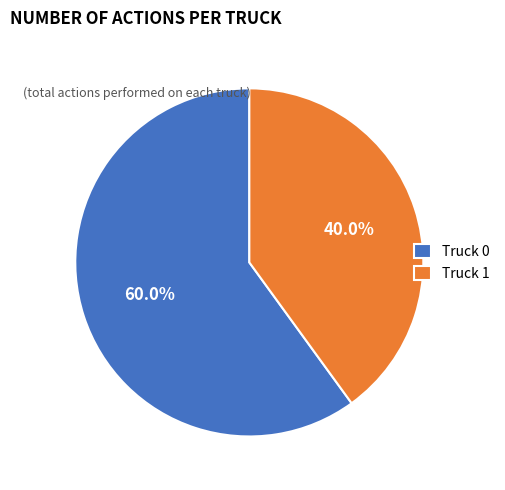

To the nearest percent, what portion does Truck 1 represent?

40%